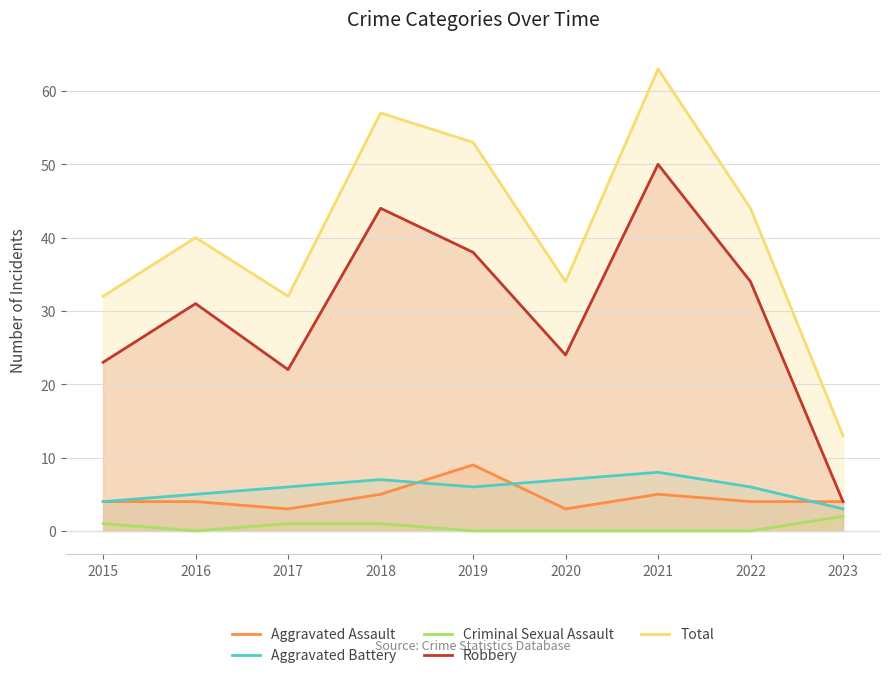

At how many categories does at least one series exceed 0?

9